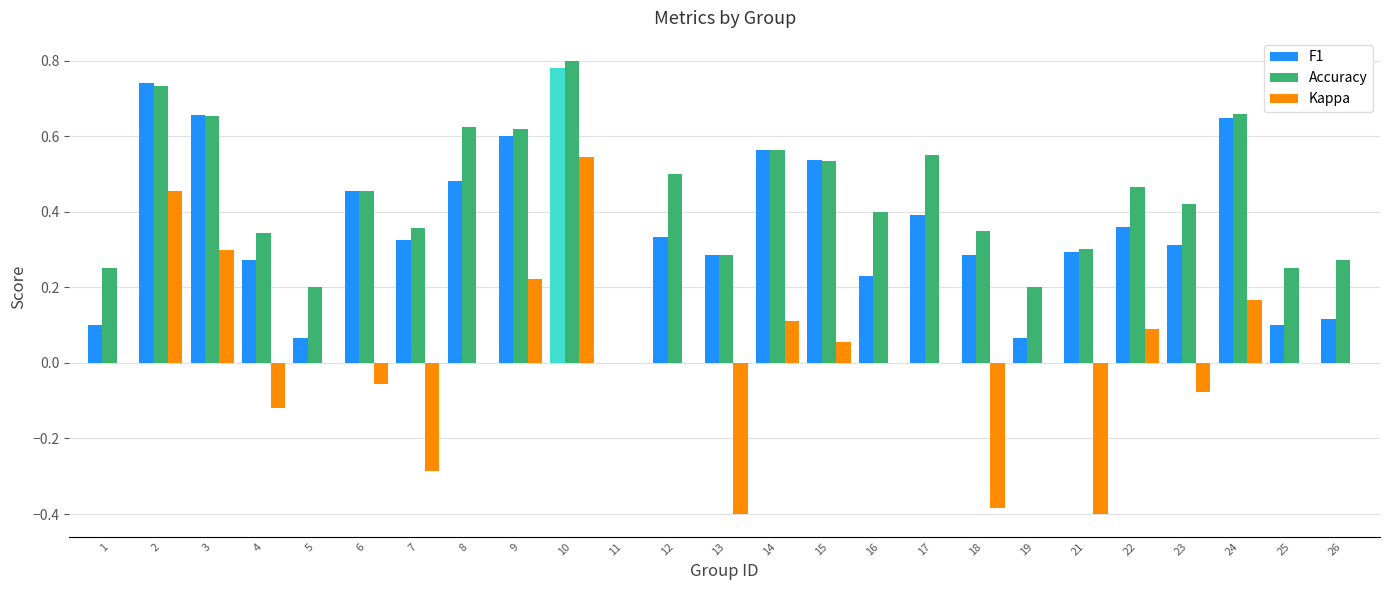

Between 10 and 15, which series saw the biggest shift?

Kappa